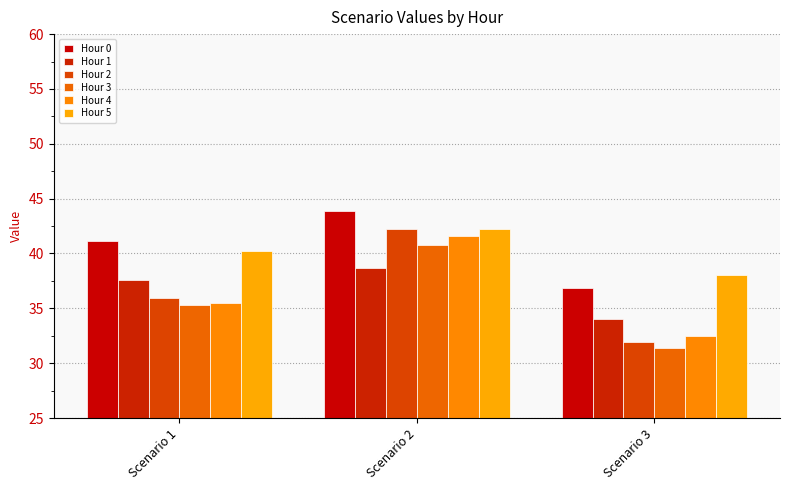

Which category has the lowest value in the Hour 1 series?

Scenario 3